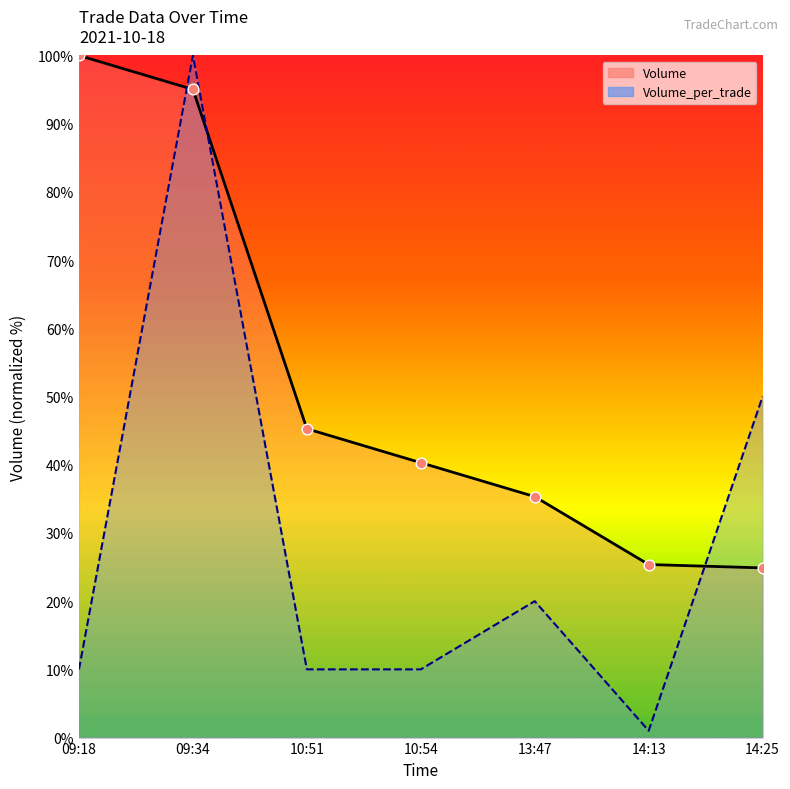

At how many categories does at least one series exceed 88?

2